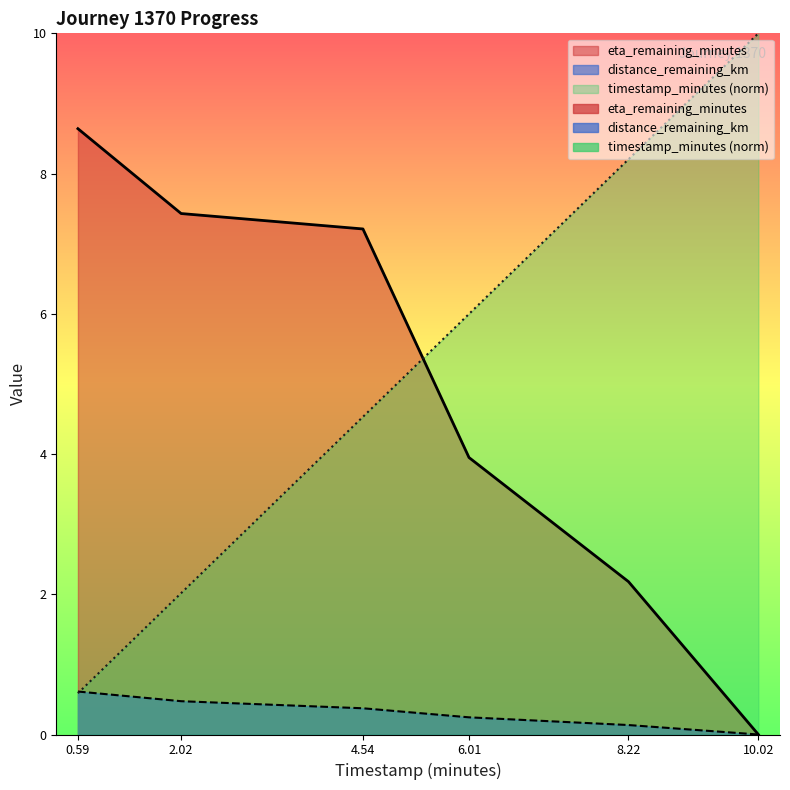

True or false: distance_remaining_km has more than 0 interior local peaks.

False